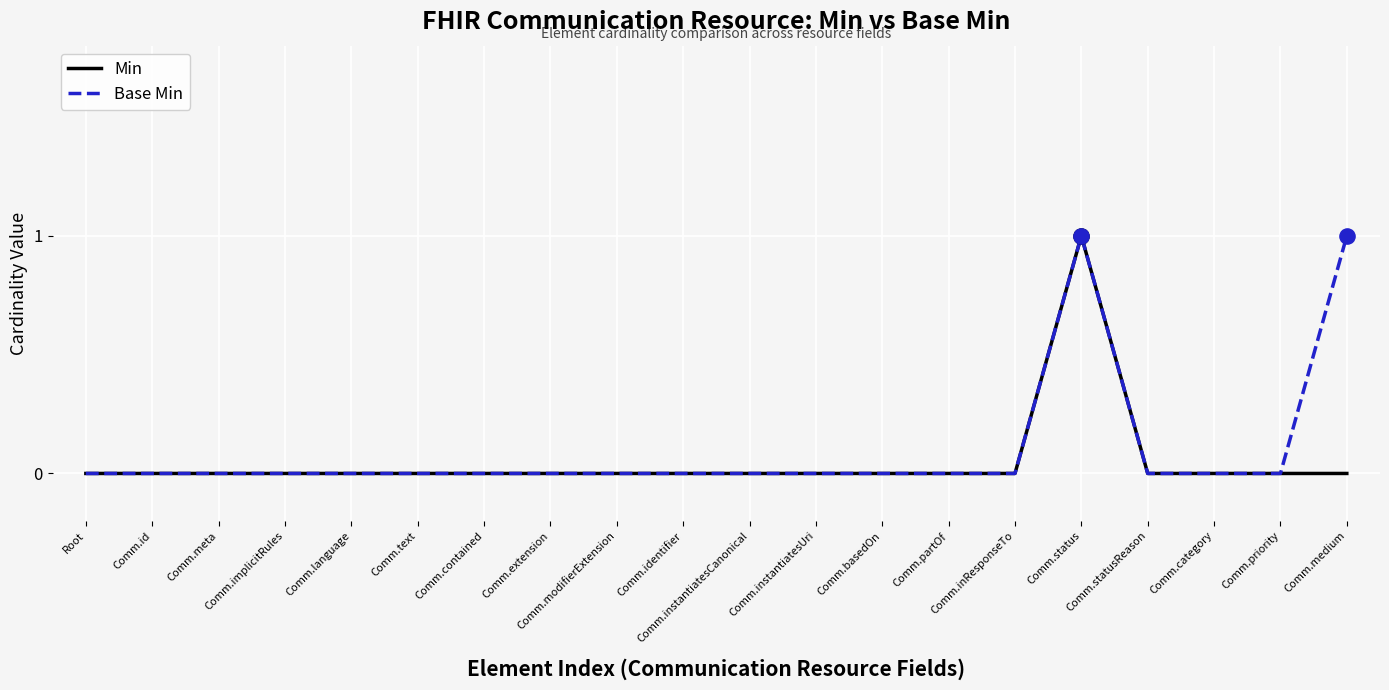

True or false: Base Min has a value of 1 at Comm.text.

False